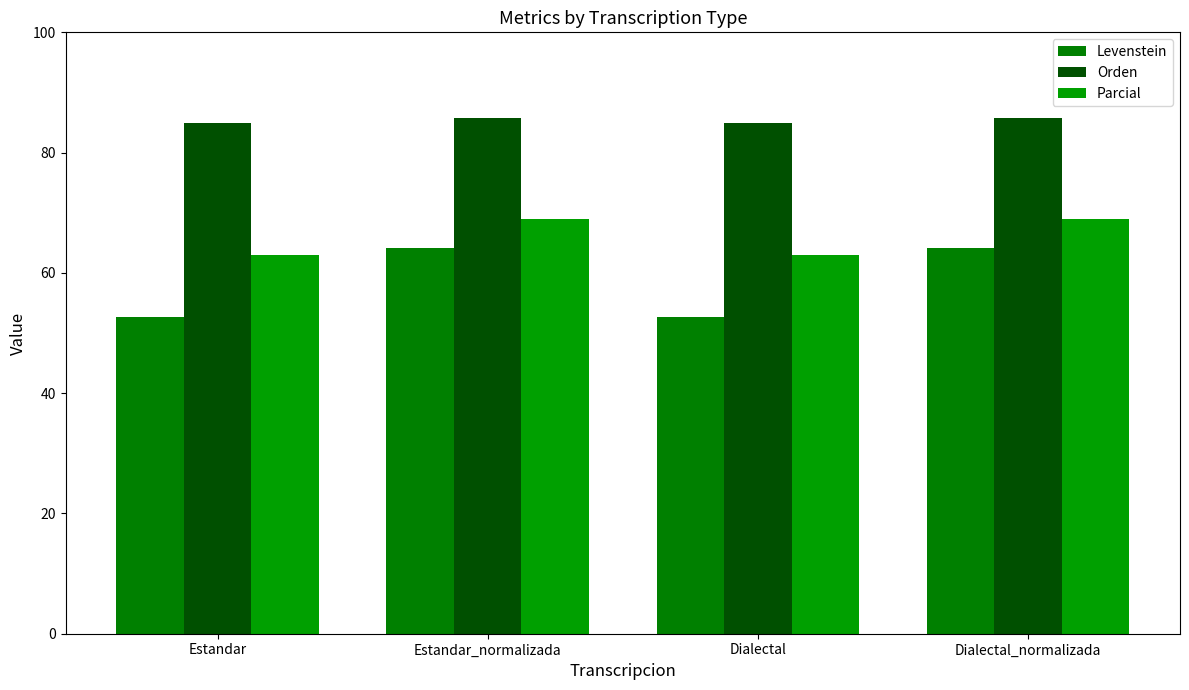

List the series in order of their overall mean, lowest first.

Levenstein, Parcial, Orden